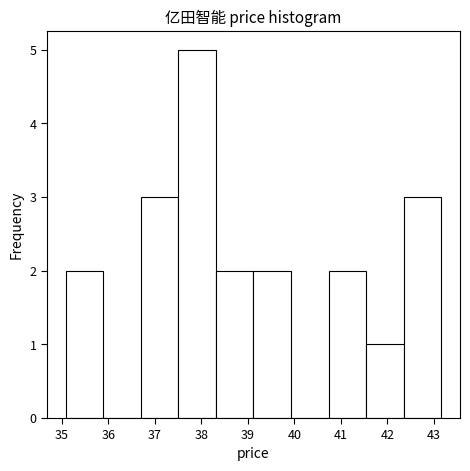

What is the height of the bar covering 39.1 to 39.9 on the x-axis? Neither the bar edges nor the heights are printed on the chart, so give them approximately, as read against the axes.

2